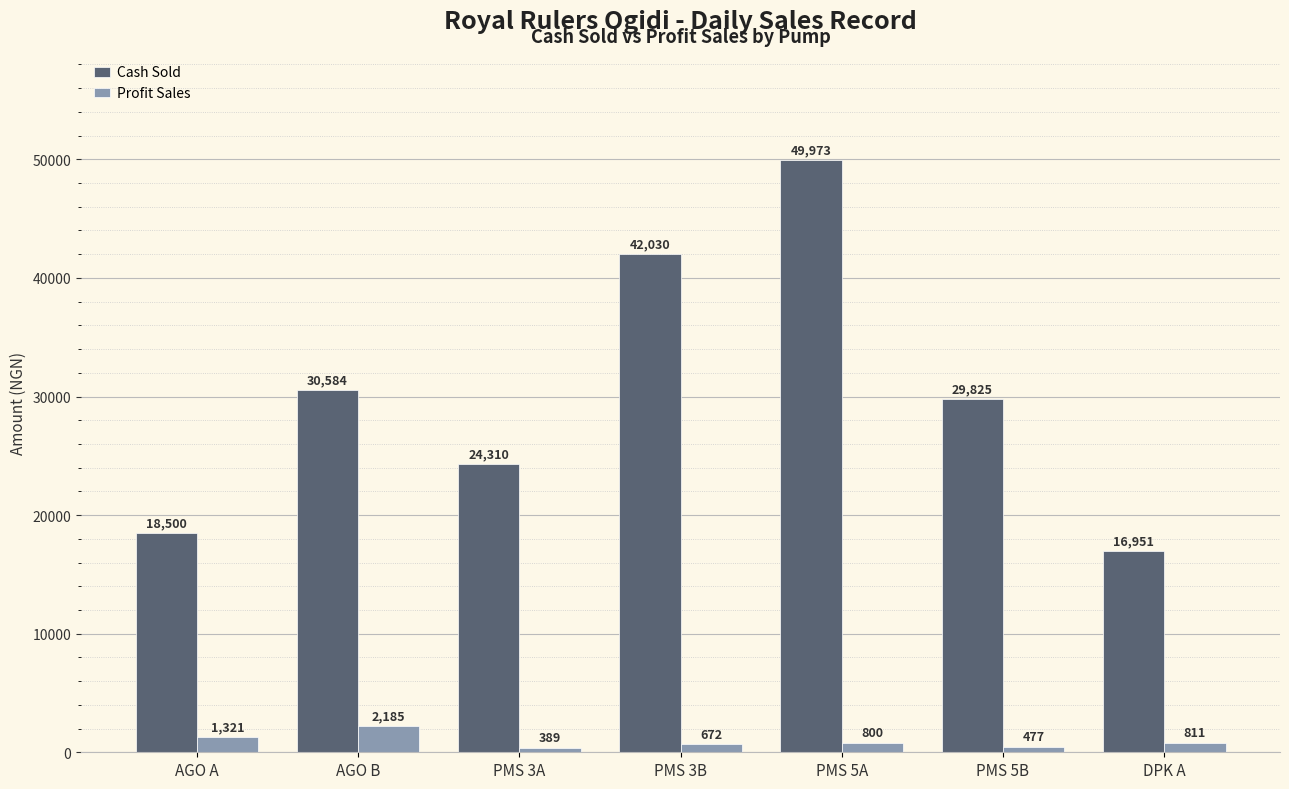

Which series changed the most between PMS 5B and DPK A?

Cash Sold